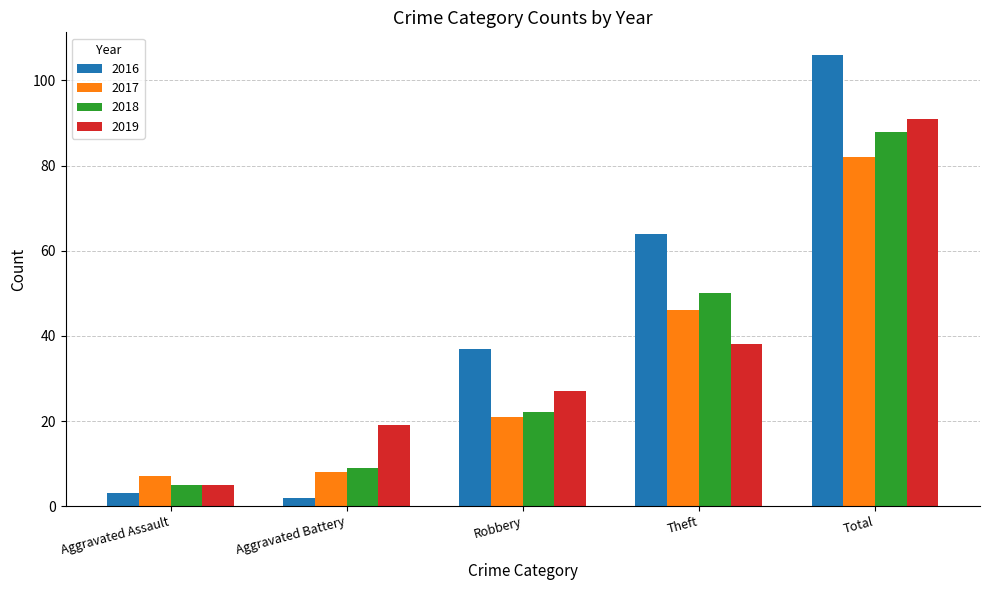

At which label does 2018 reach its peak?

Total